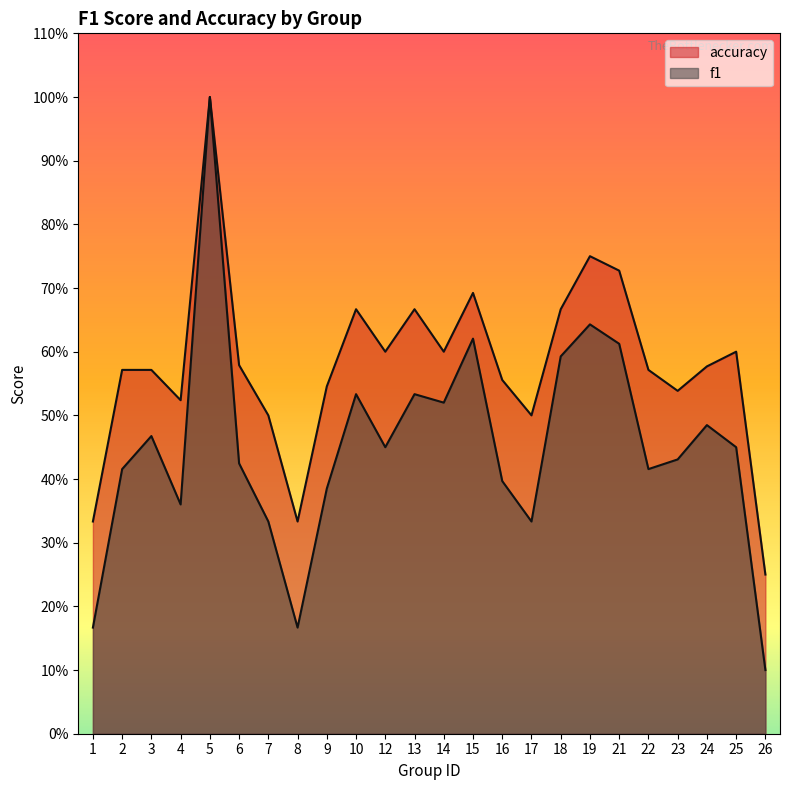

What is the value of the accuracy point at the 24th from the left?

0.2